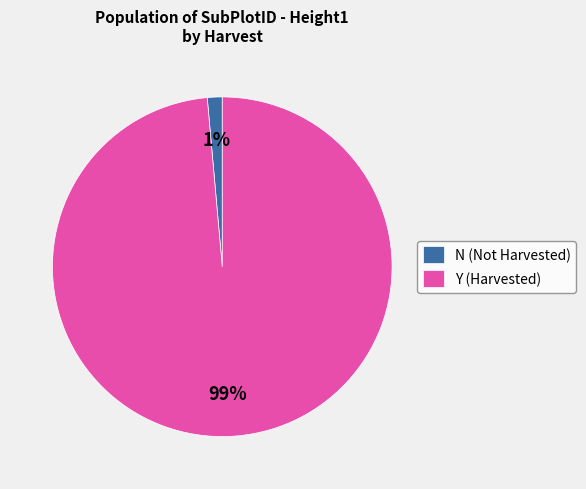

Count the number of slices in the pie.

2